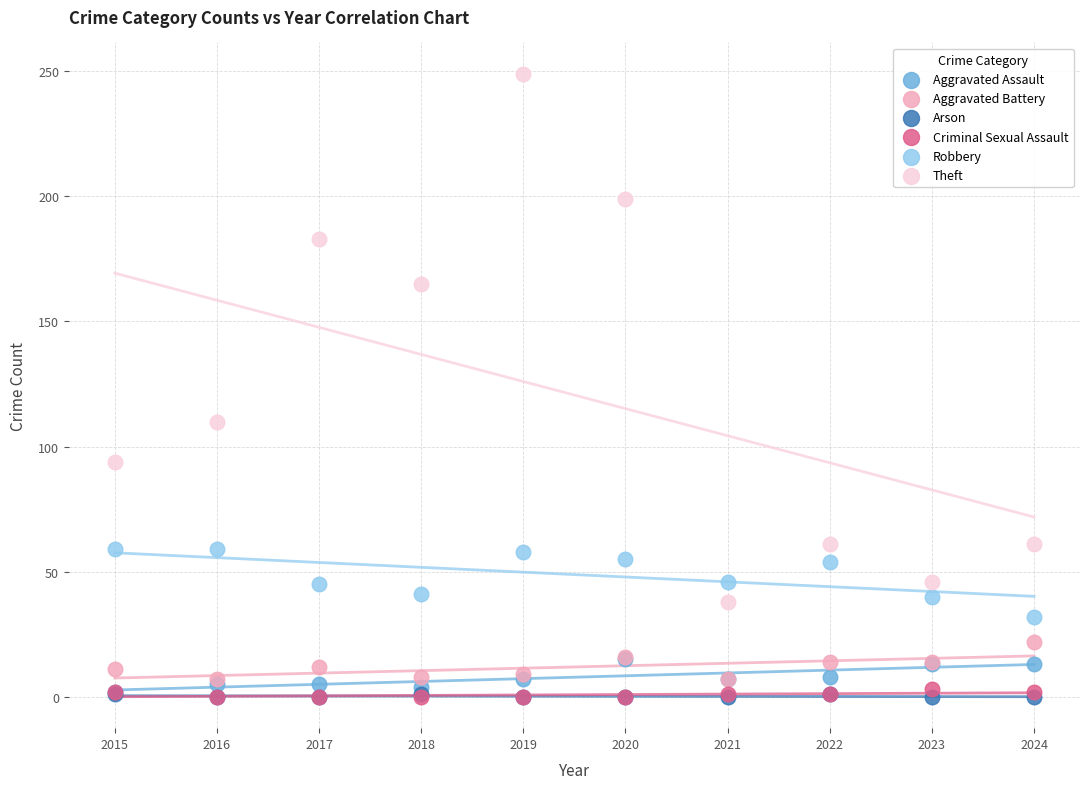

Across all series, what Y value is closest to 124?

110